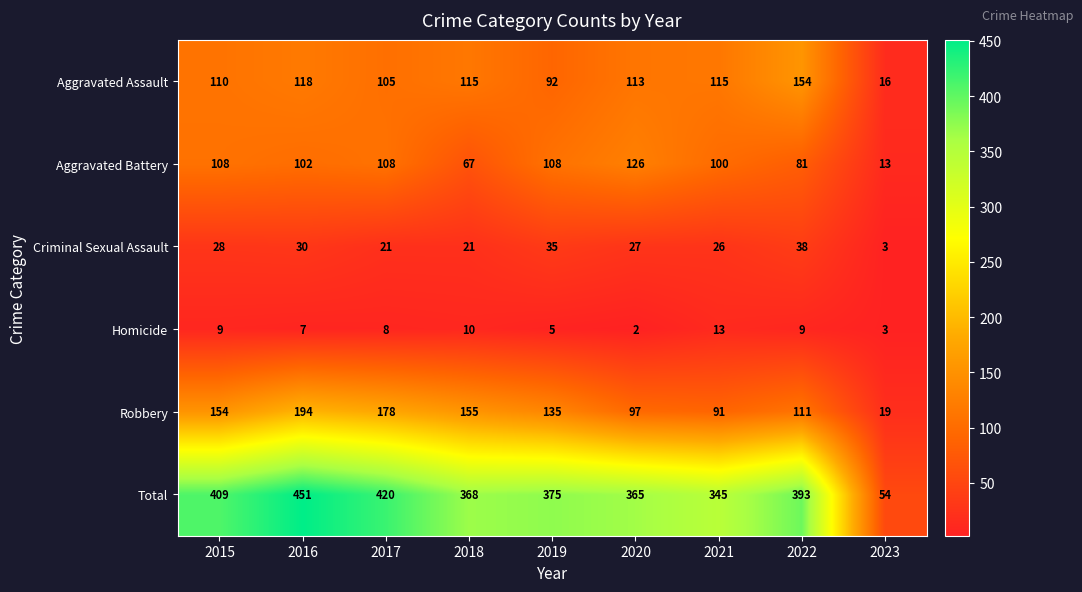

The value of Aggravated Assault at 2023 is 23. True or false?

False